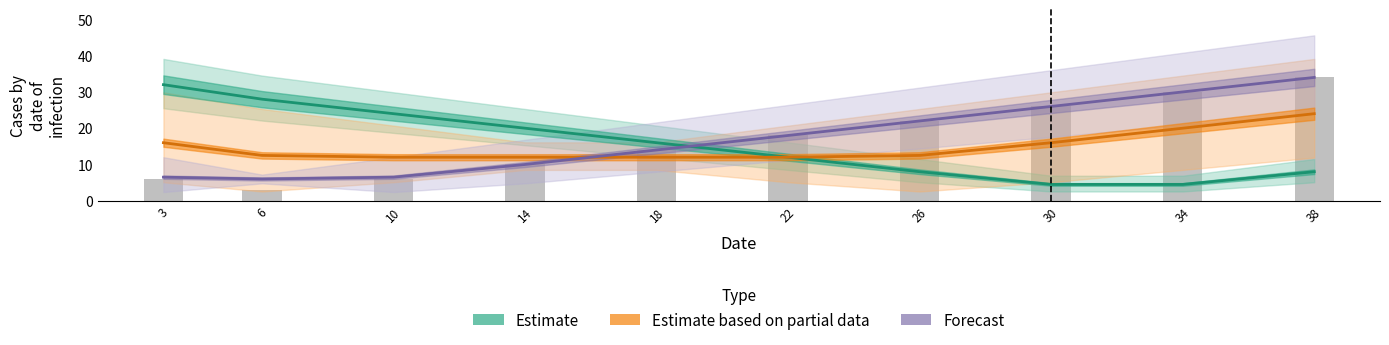

Count the number of categories in the chart.

10